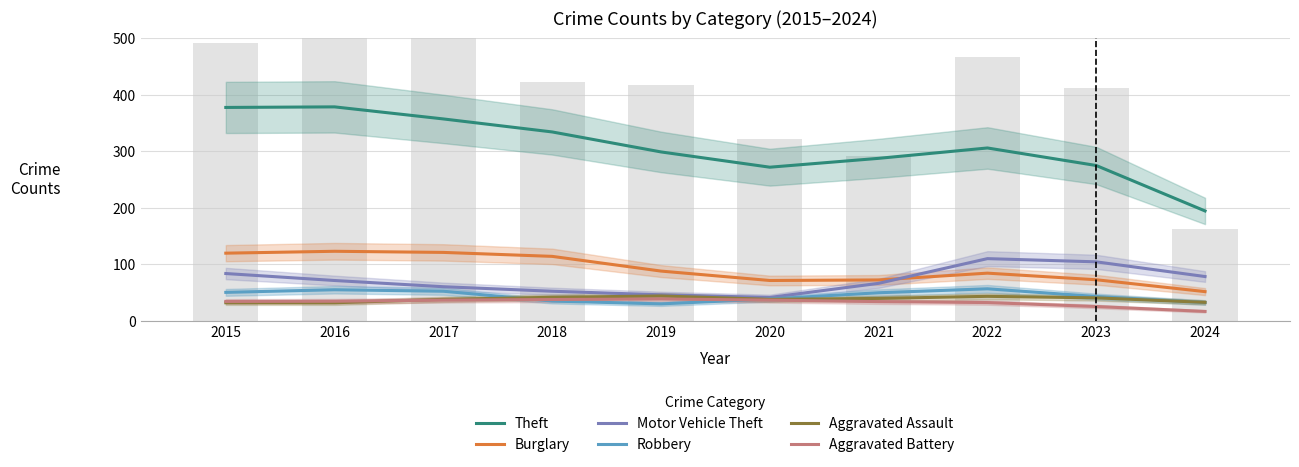

Which category has the lowest value in the Robbery series?

2019